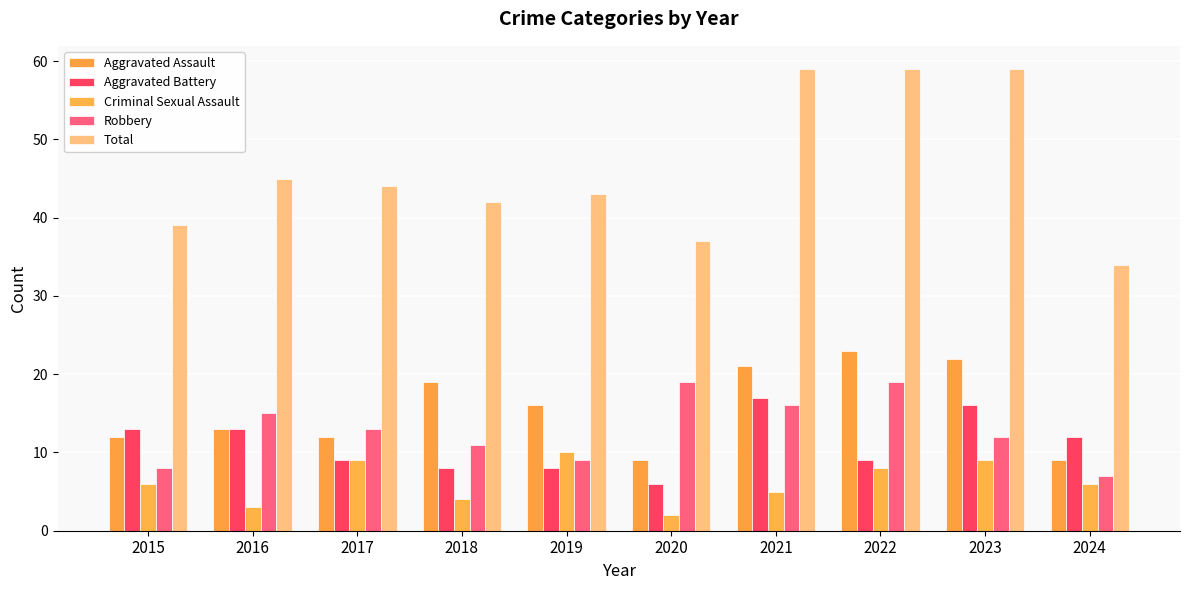

How many bars are there in each group?

5